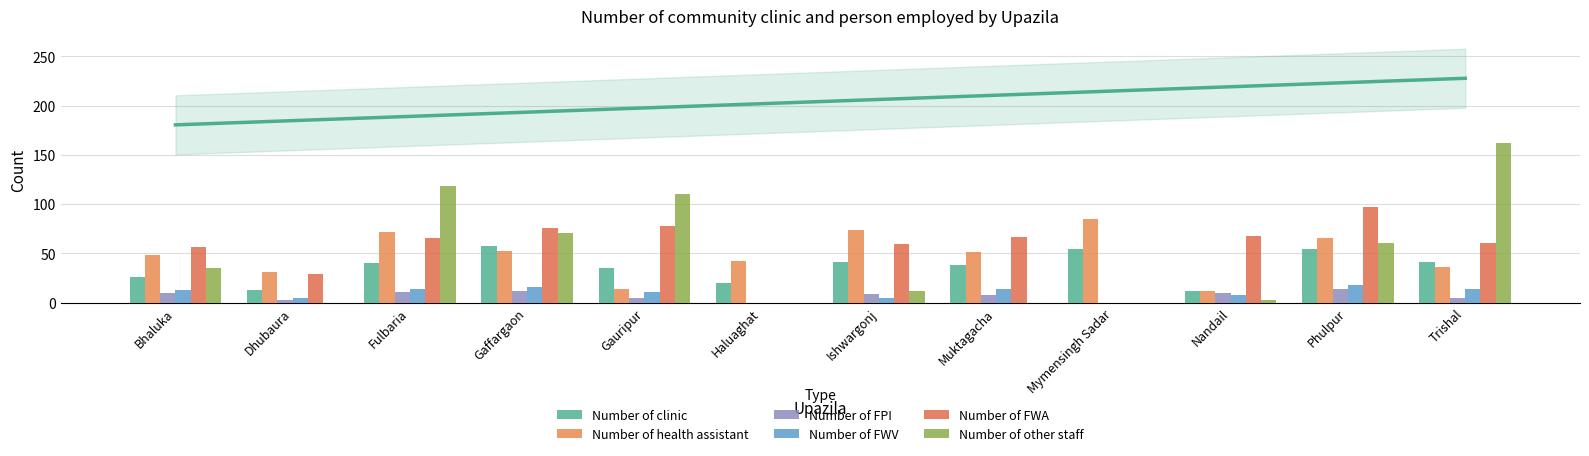

The value of Number of clinic at Mymensingh Sadar is 54. True or false?

True